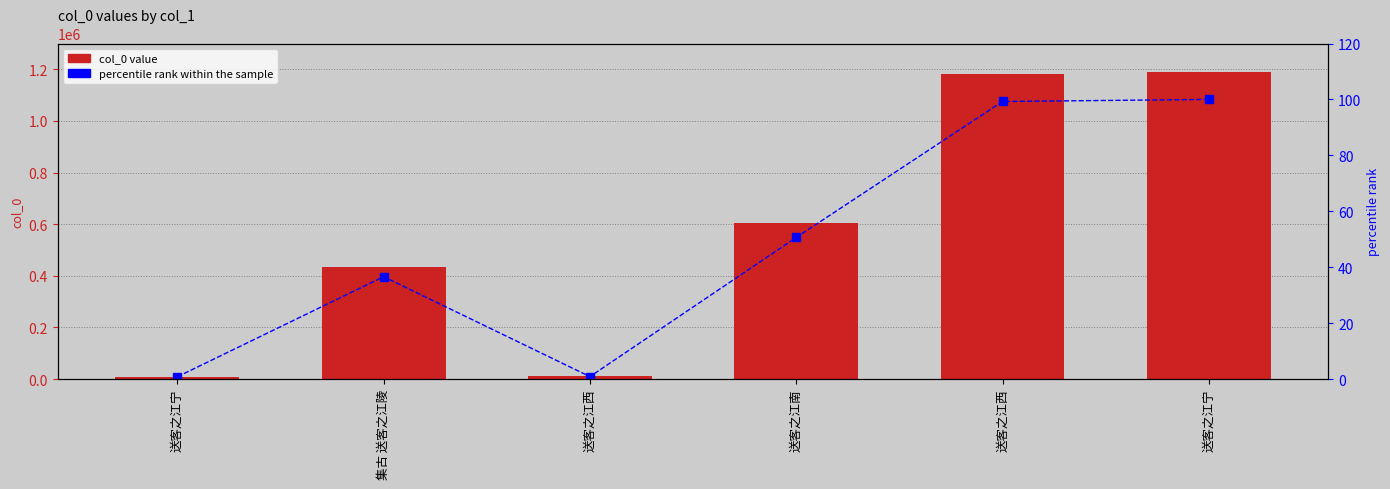

At which label does percentile rank within the sample first exceed 50?

送客之江南